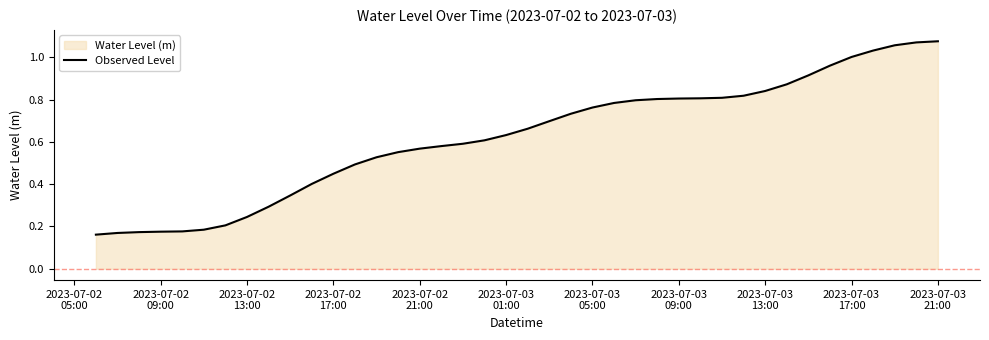

Reading left to right, what are all the values shown in this chart?

0.2	0.2	0.2	0.2	0.2	0.2	0.2	0.2	0.3	0.3	0.4	0.4	0.5	0.5	0.6	0.6	0.6	0.6	0.6	0.6	0.7	0.7	0.7	0.8	0.8	0.8	0.8	0.8	0.8	0.8	0.8	0.8	0.9	0.9	1.0	1.0	1.0	1.1	1.1	1.1